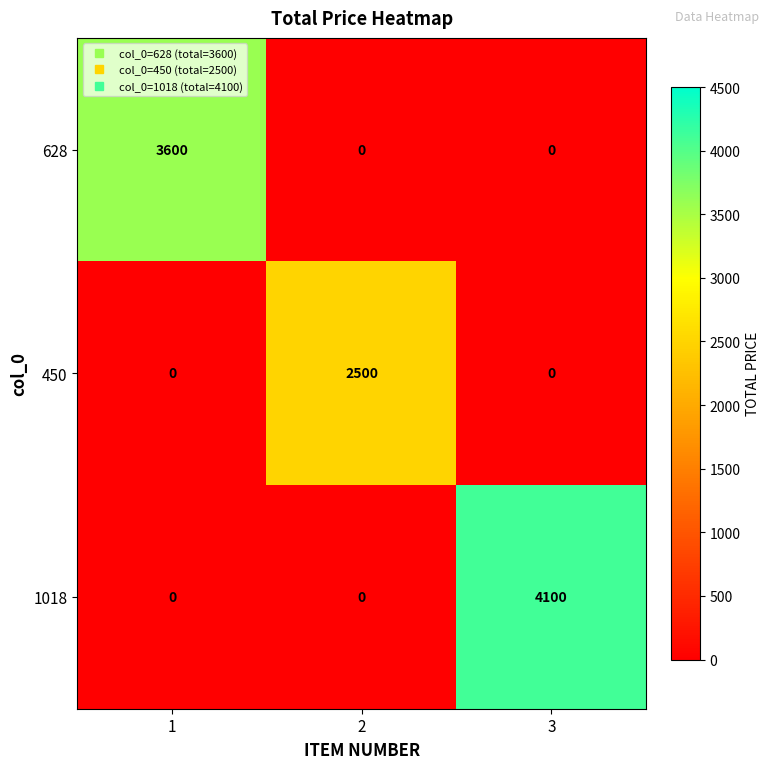

What is the difference between the maximum and minimum values in the 628 series?

3600